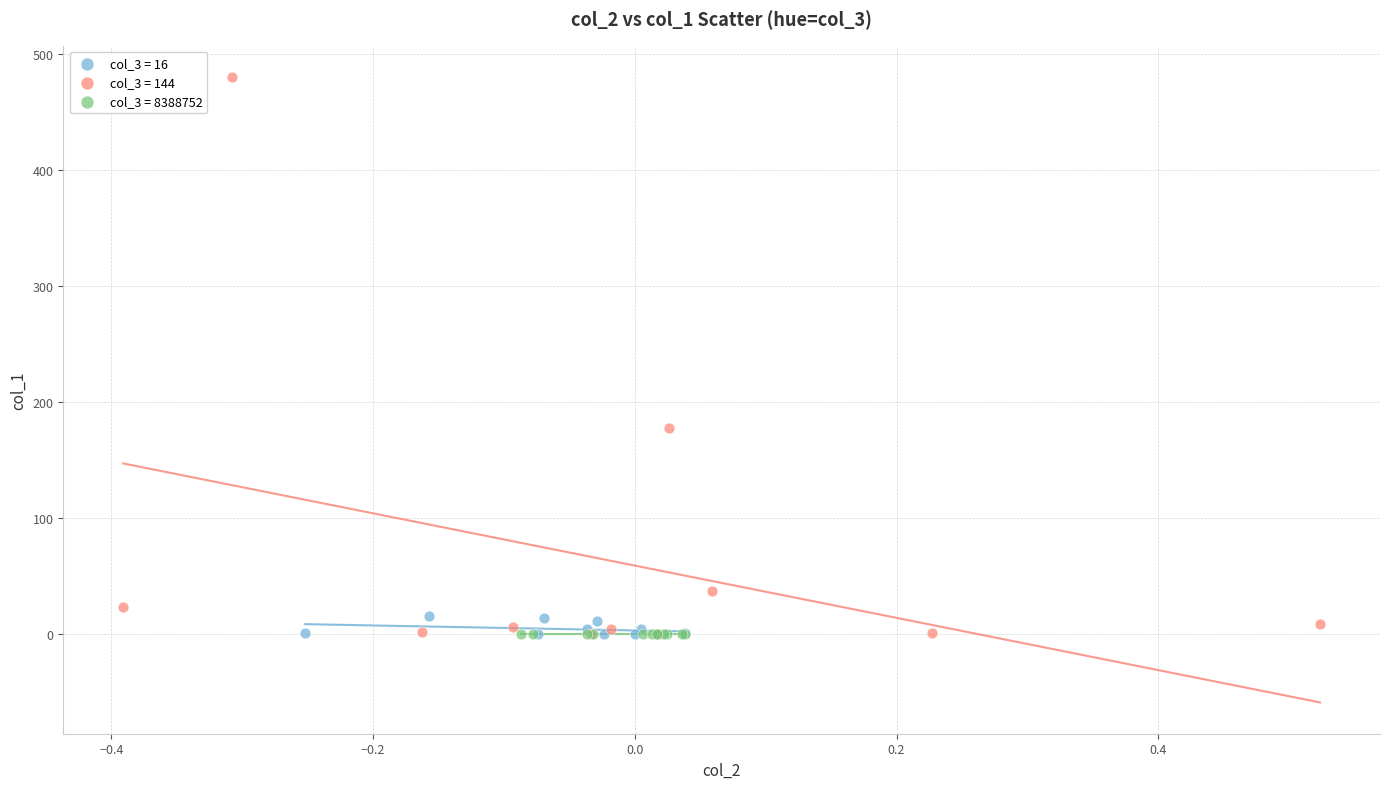

Which series reaches the maximum Y coordinate?

col_3 = 144